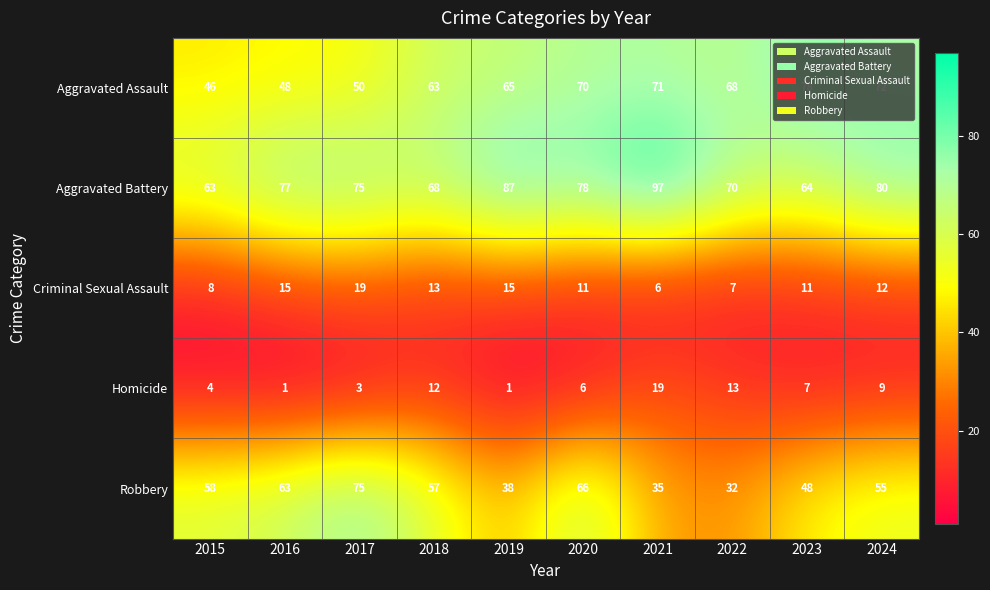

Which series has the largest range (max minus min)?

Robbery